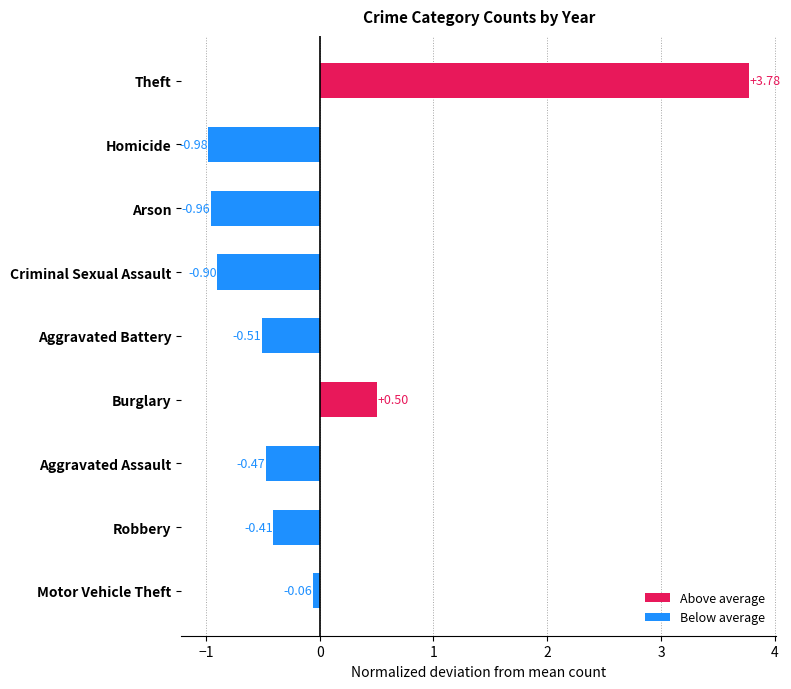

Which has a higher value, Aggravated Battery or Burglary?

Burglary